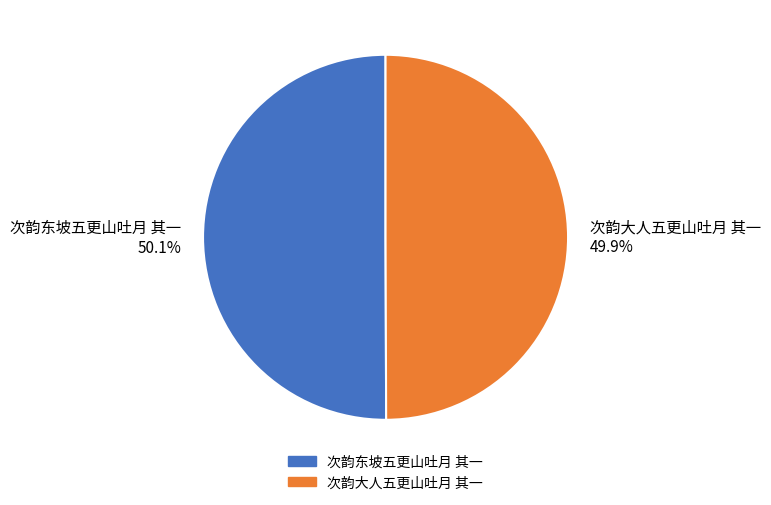

Is there a majority slice in this chart?

Yes